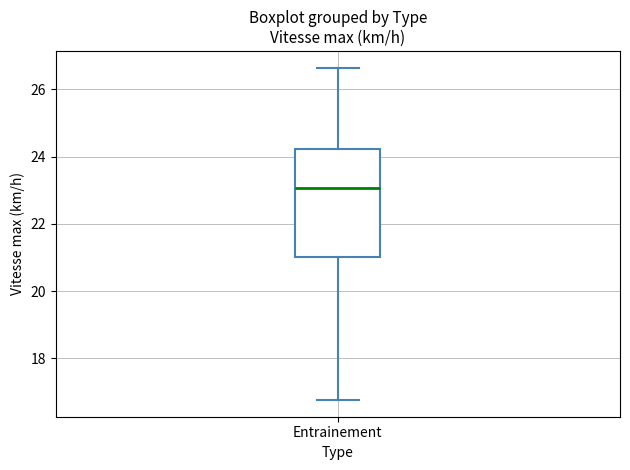

Transcribe this box plot: give where the median line is, the range the box spans, and where the two whiskers end, as read against the y-axis. The values are not printed on the chart, so give them approximately, as read against the axis.

median 23.0, box 21.0 to 24.2, whiskers 16.8 to 26.6